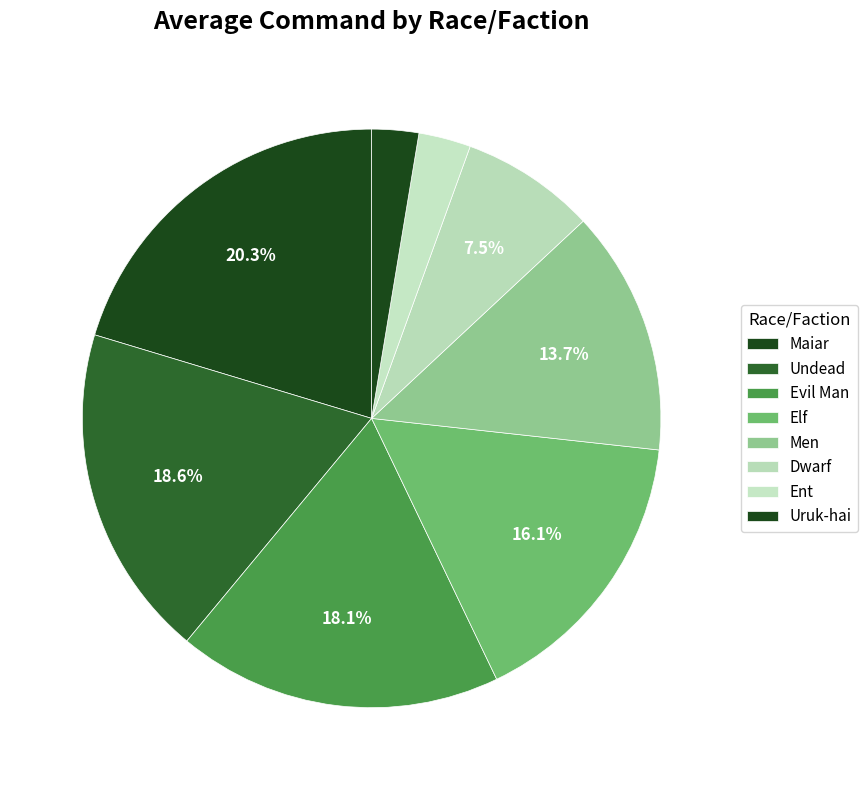

How many segments does this pie chart have?

8